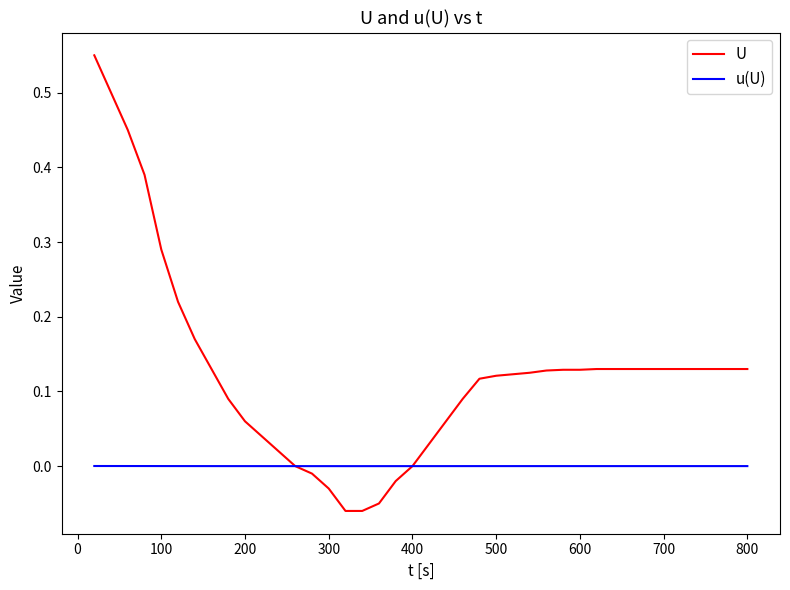

List the series in order of their peak value, lowest first.

u(U), U